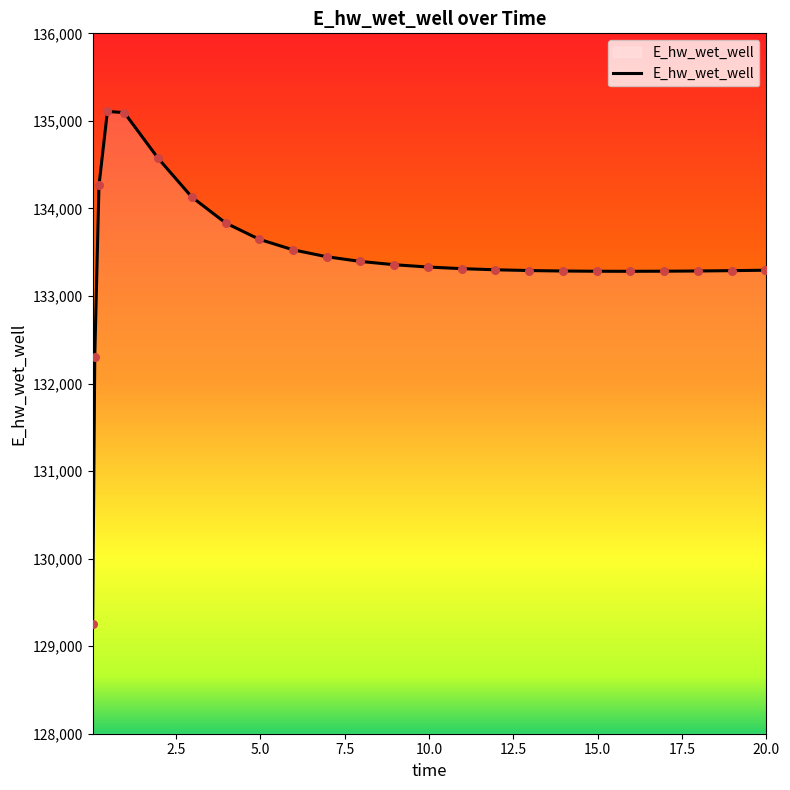

What is the maximum value shown in the chart?

135107.8